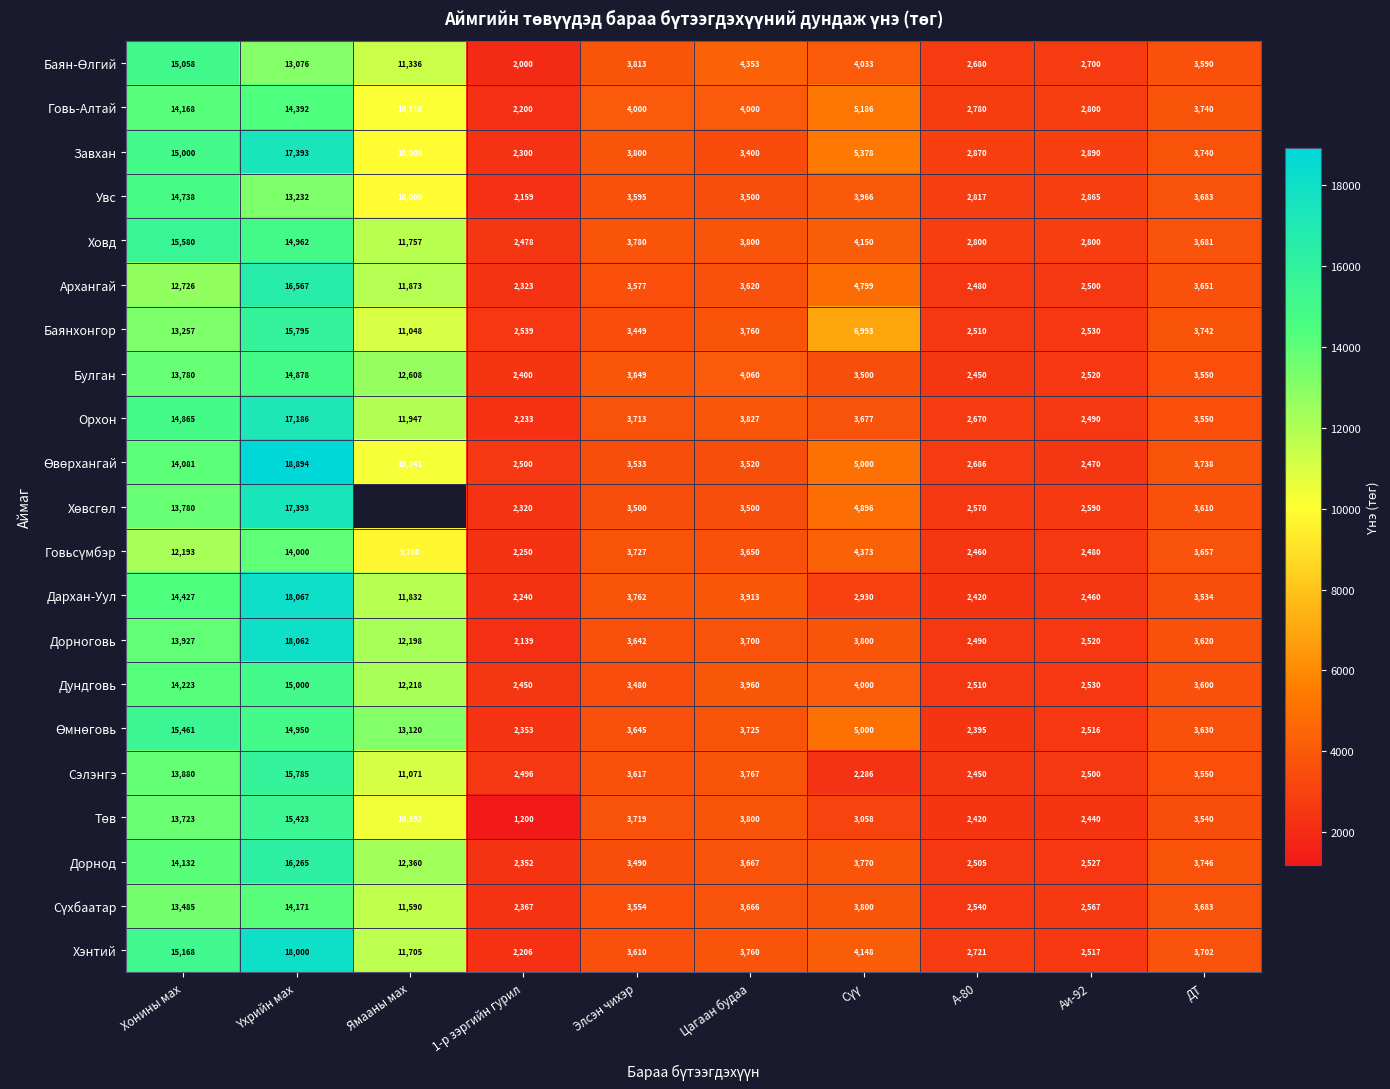

What is the sum of all Дорноговь values?

66098